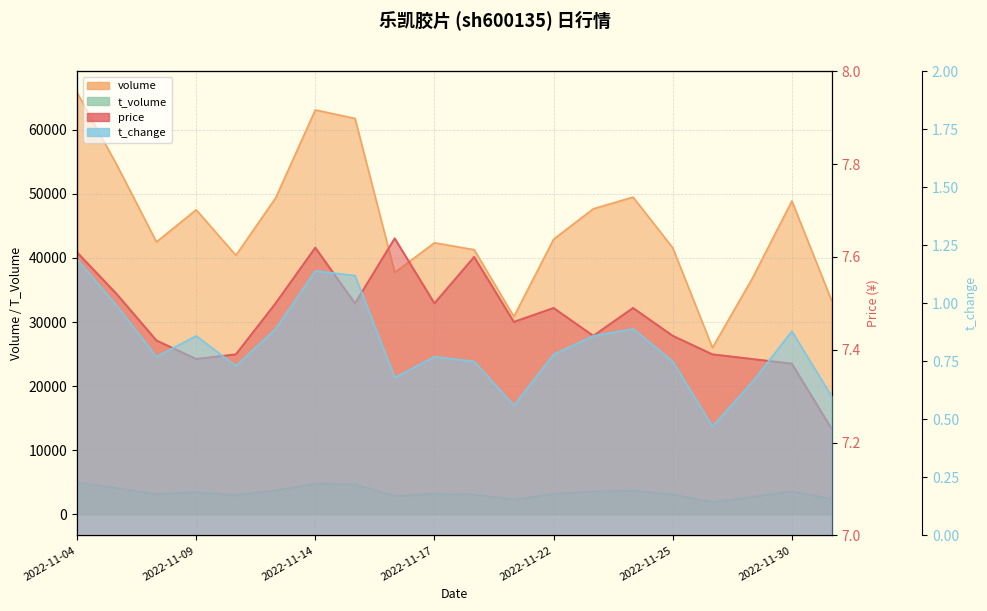

What is the label of the 9th point from the right?

2022-11-21